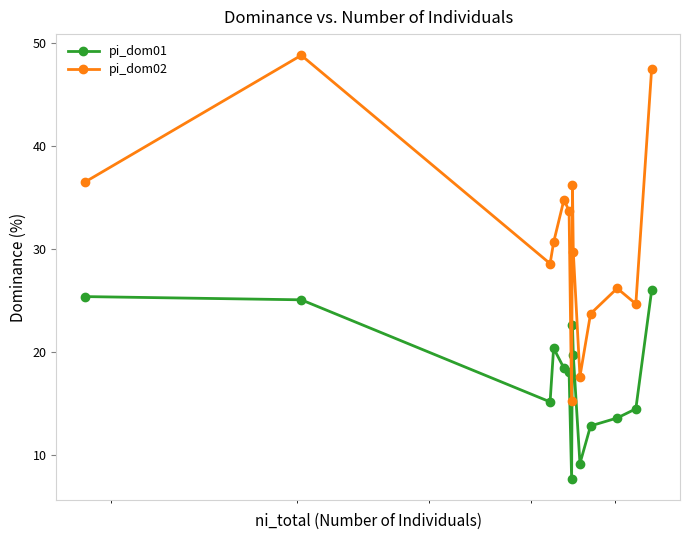

List the series in order of their overall mean, lowest first.

pi_dom01, pi_dom02